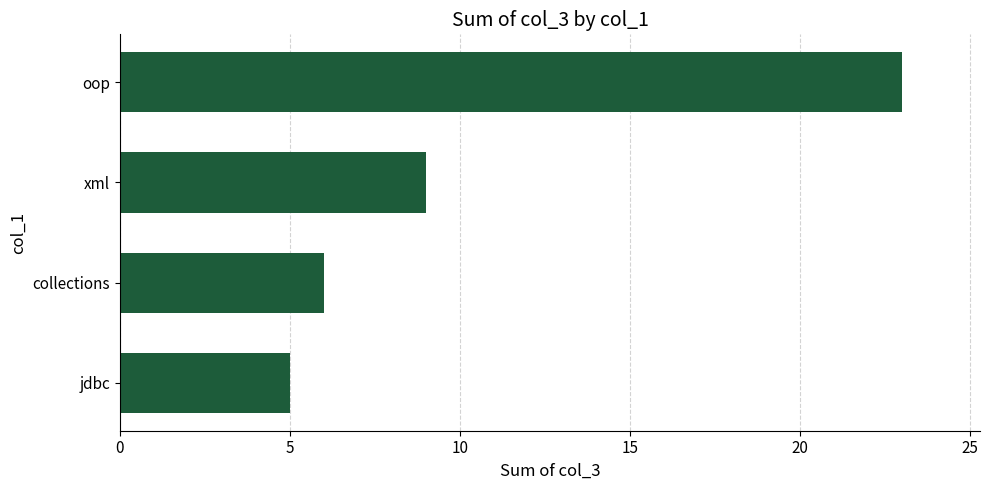

Approximately how many times larger is the value at oop compared to collections?

3.8